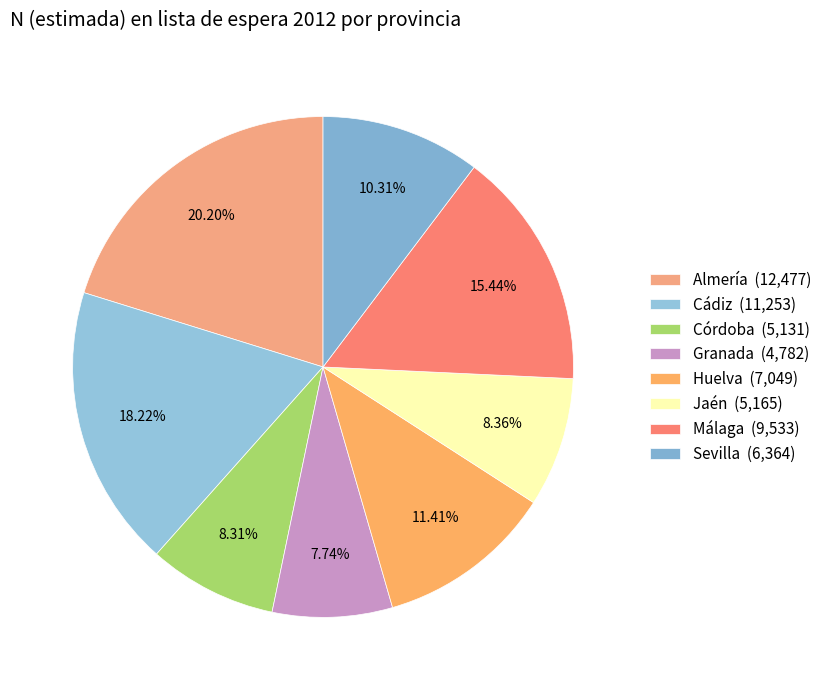

Is it true that Córdoba is 8% of the pie?

True